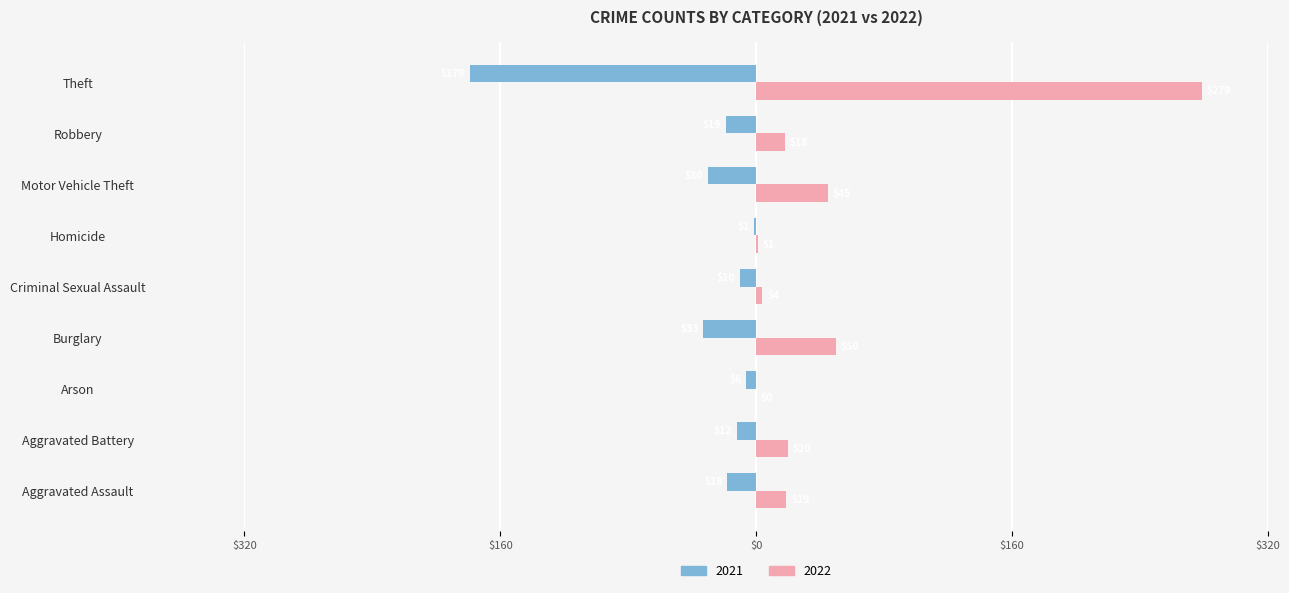

What are all the series names shown in the legend?

2021, 2022